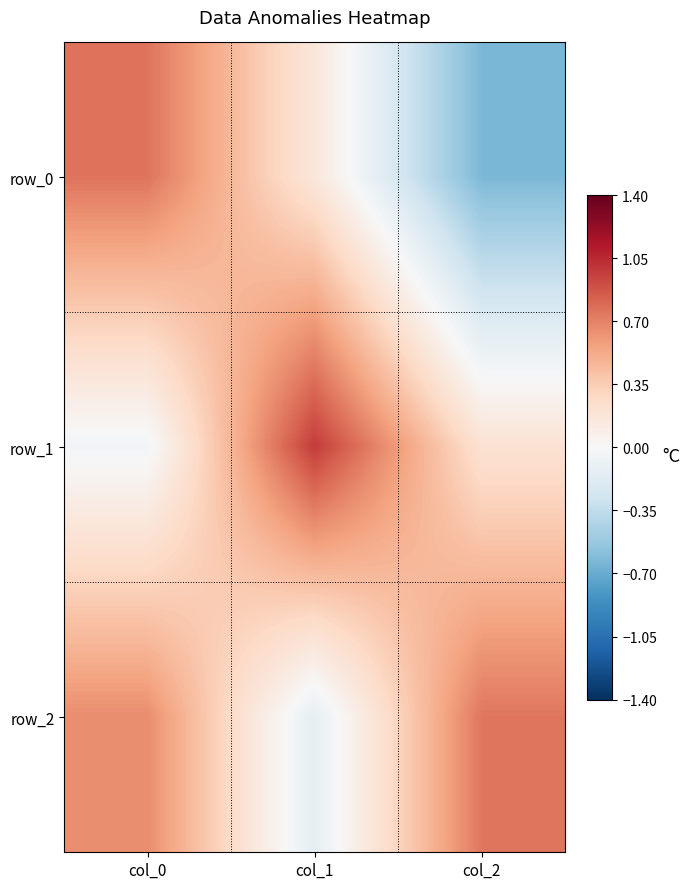

Reading left to right, list all the values displayed in this chart.

row_0: 0.8	0.2	-0.6
row_1: -0.0	1.0	0.2
row_2: 0.7	-0.1	0.7